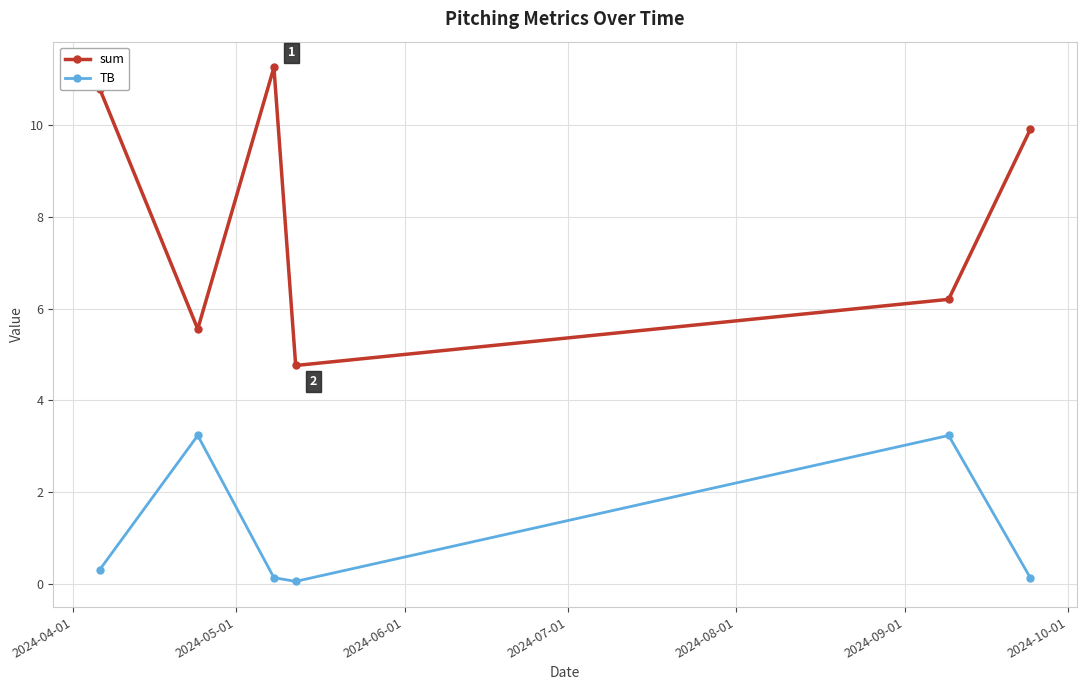

Which series has the widest spread of values?

sum